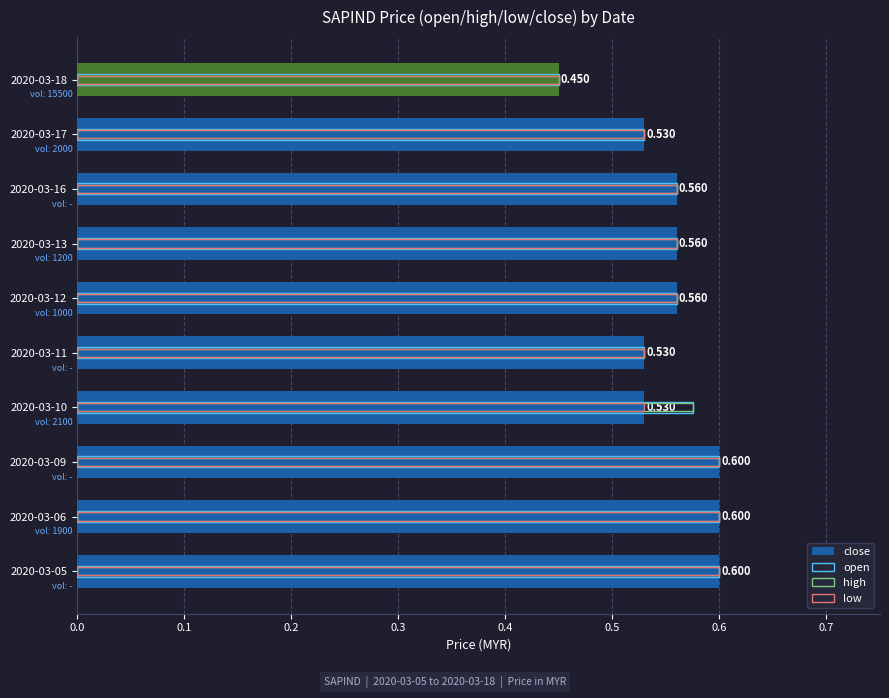

The open series shows 0.9 at 2020-03-10. True or false?

False